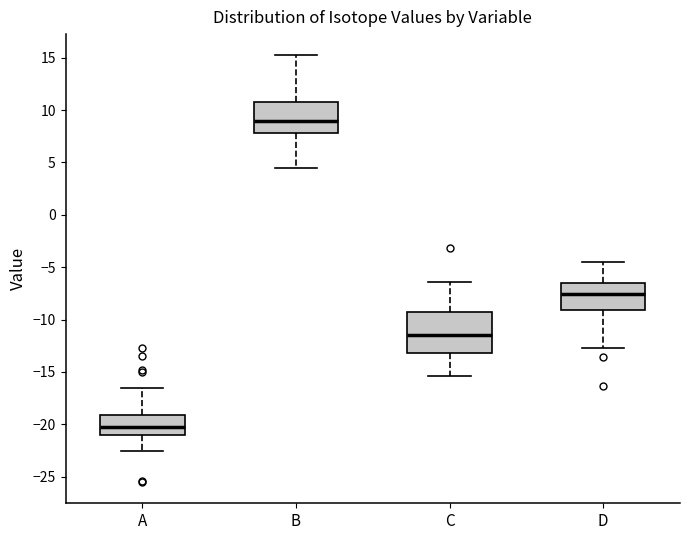

Which box has the highest median line?

B